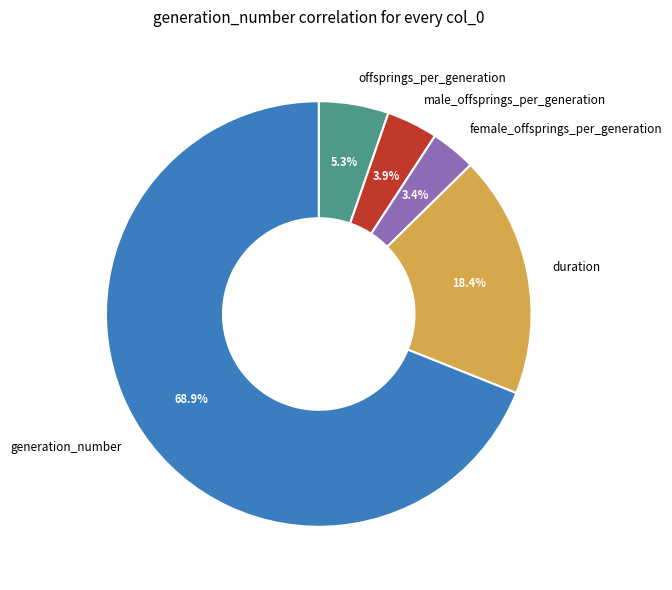

Which category accounts for the majority?

generation_number